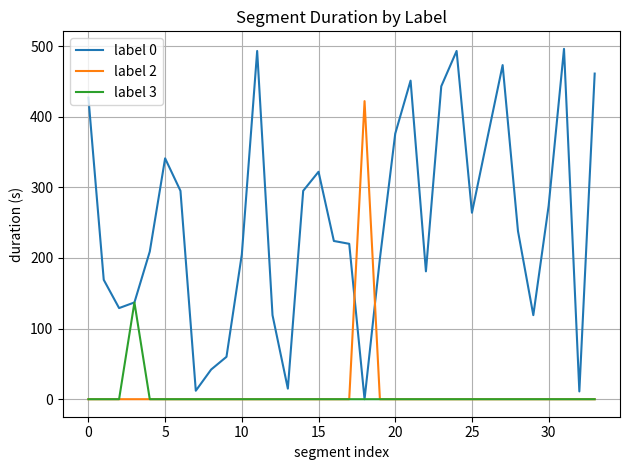

List the series in order of their peak value, highest first.

label 0, label 2, label 3